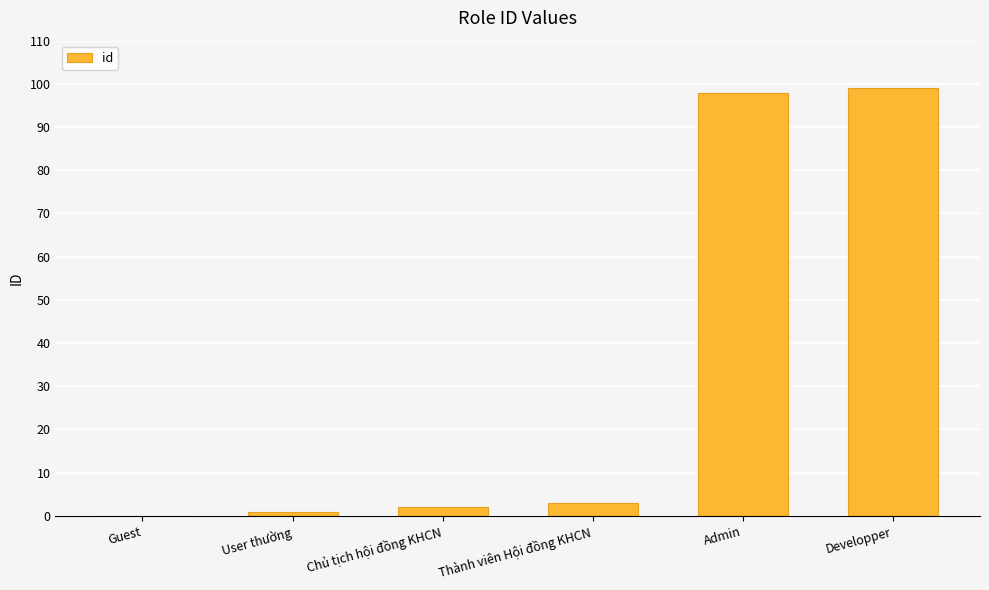

What is the maximum value shown in the chart?

99